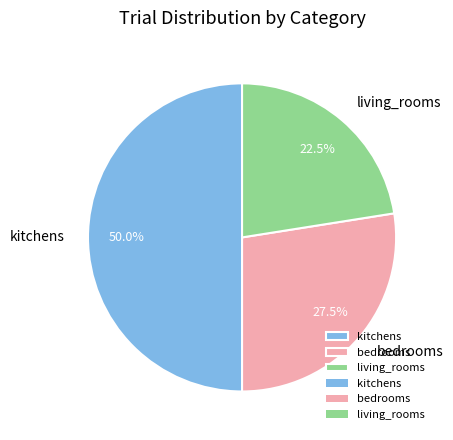

Does bedrooms account for over 50% of the chart?

No